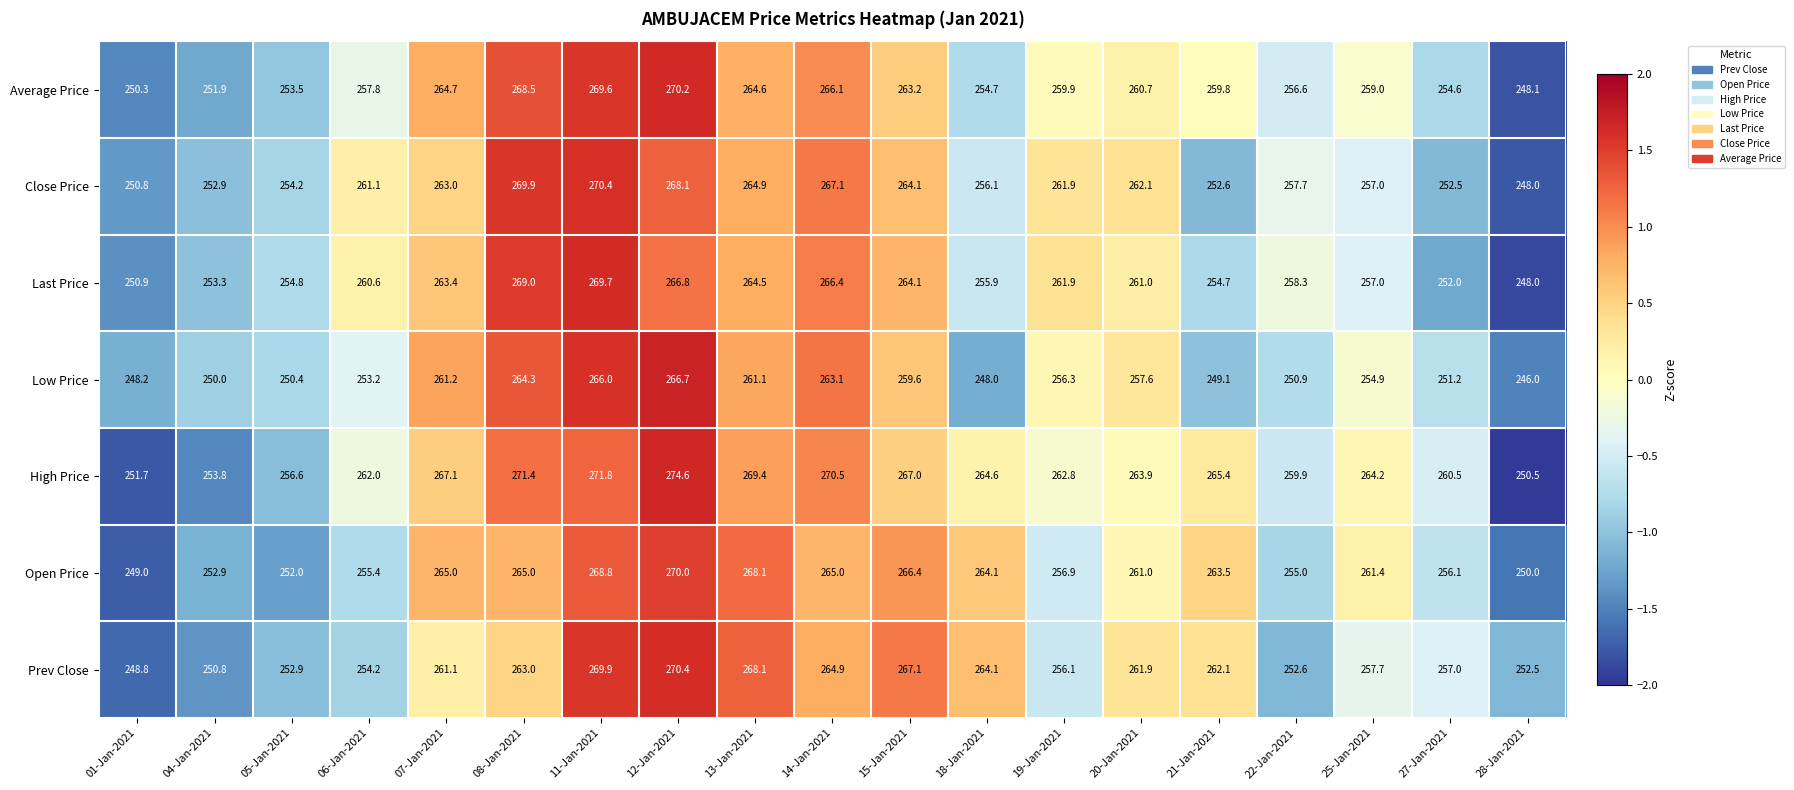

Rank the series at 01-Jan-2021 from lowest to highest value.

Low Price, Prev Close, Open Price, Average Price, Close Price, Last Price, High Price